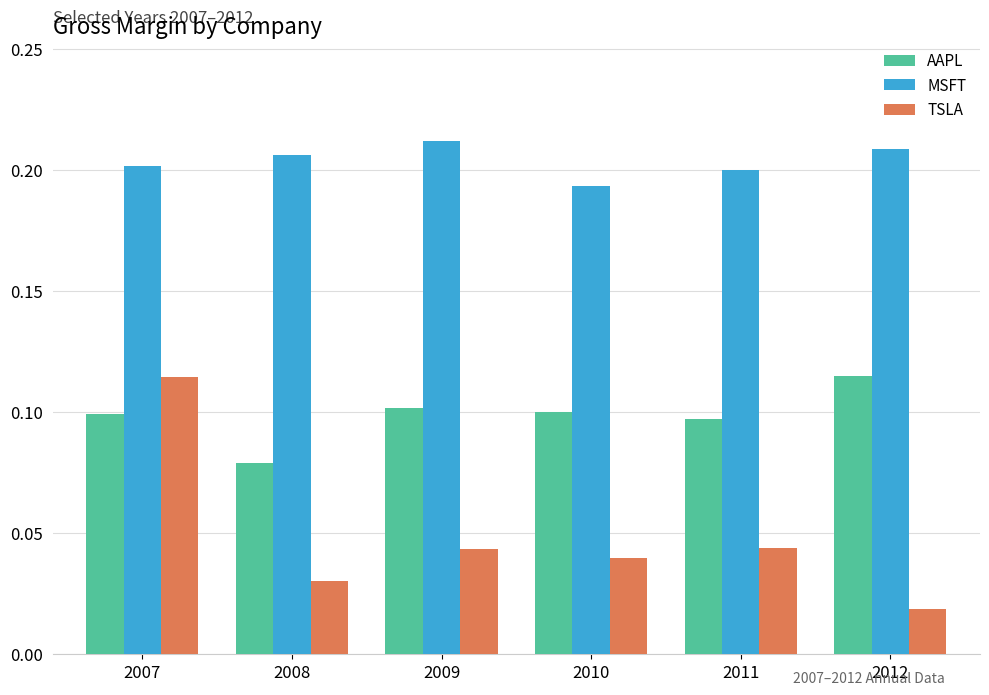

At which category is the sum across all series the highest?

2007